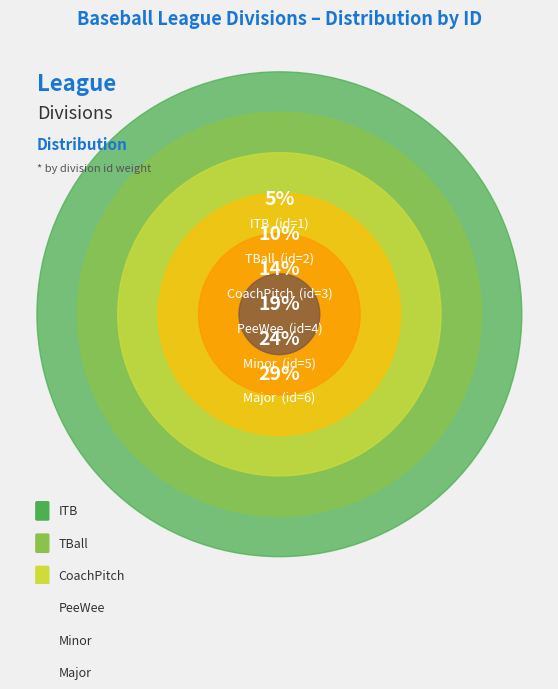

Is there any slice that represents more than half of the pie?

No